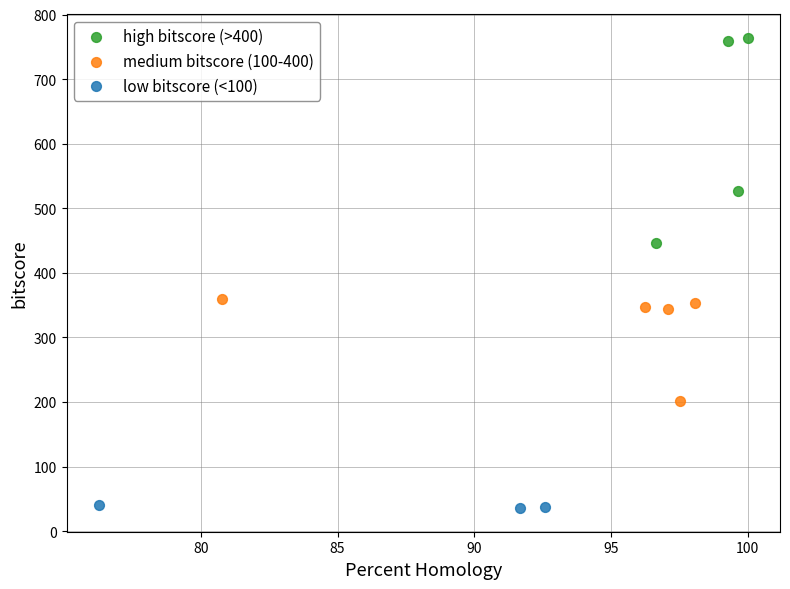

Which series has the largest Y range (max minus min)?

high bitscore (>400)